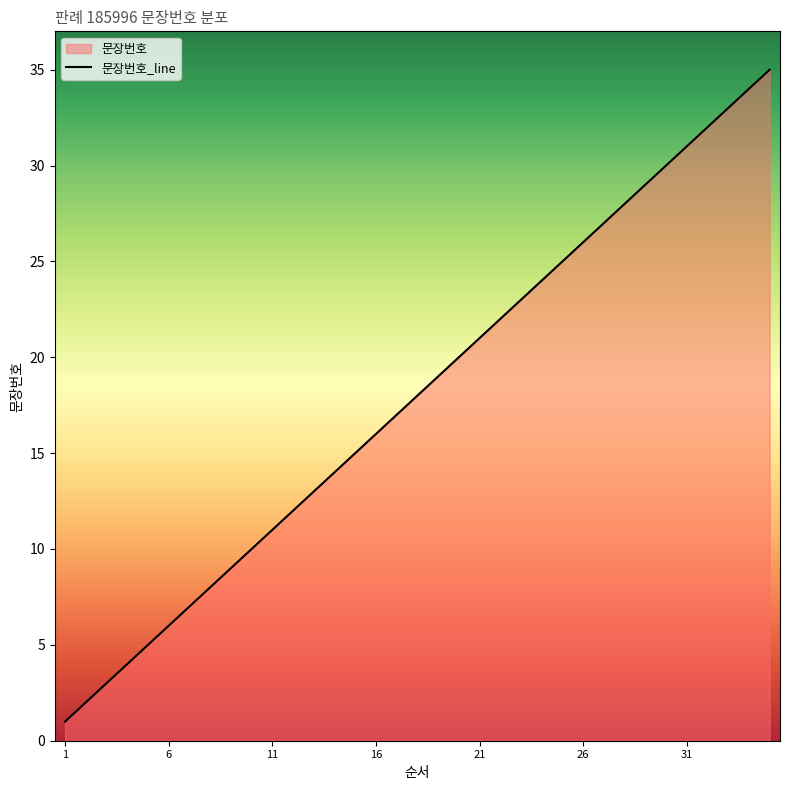

Which has a higher value, 21 or 19?

21